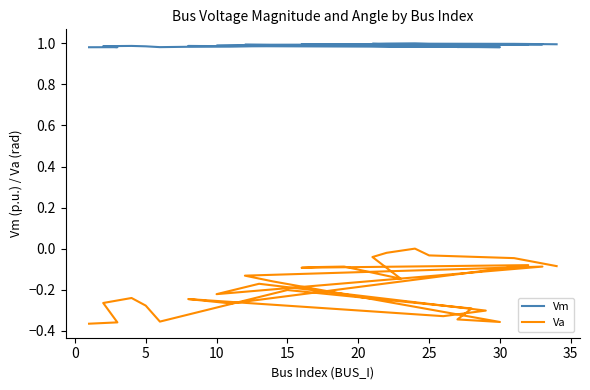

How many interior local valleys does the Vm series have?

7